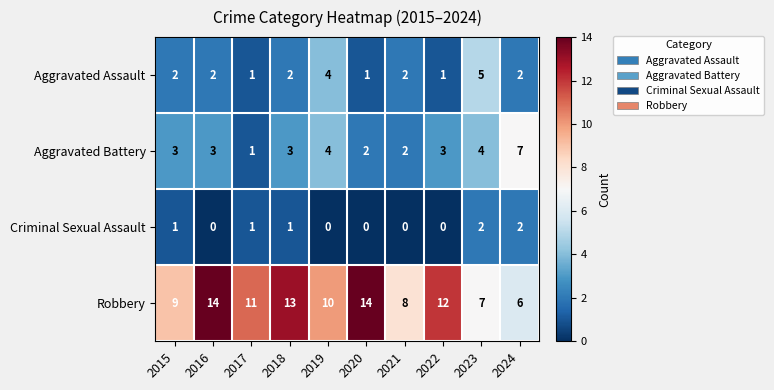

The Aggravated Assault series shows 2 at 2022. True or false?

False